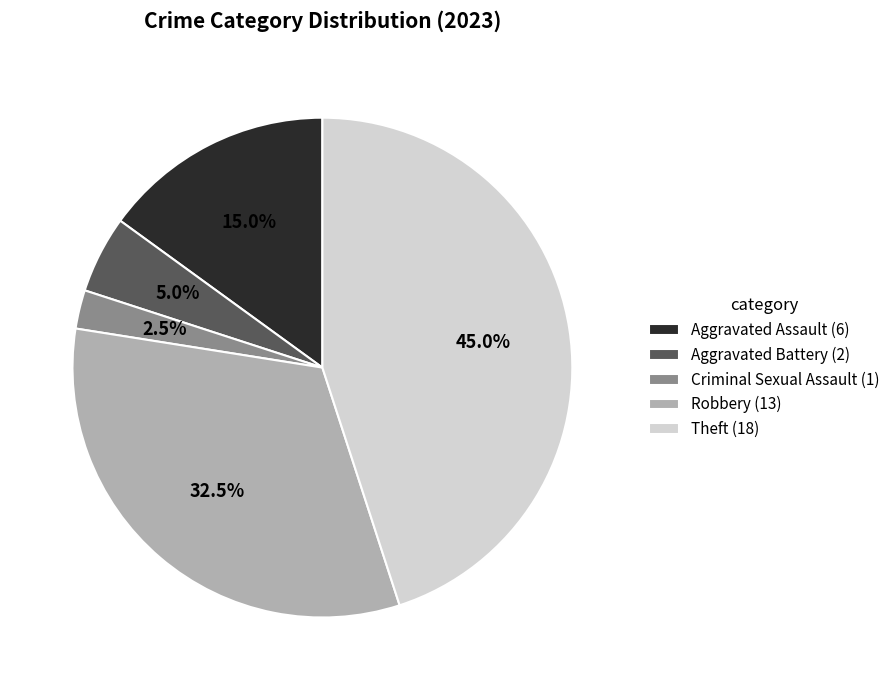

Rank the categories by value from highest to lowest.

Theft, Robbery, Aggravated Assault, Aggravated Battery, Criminal Sexual Assault